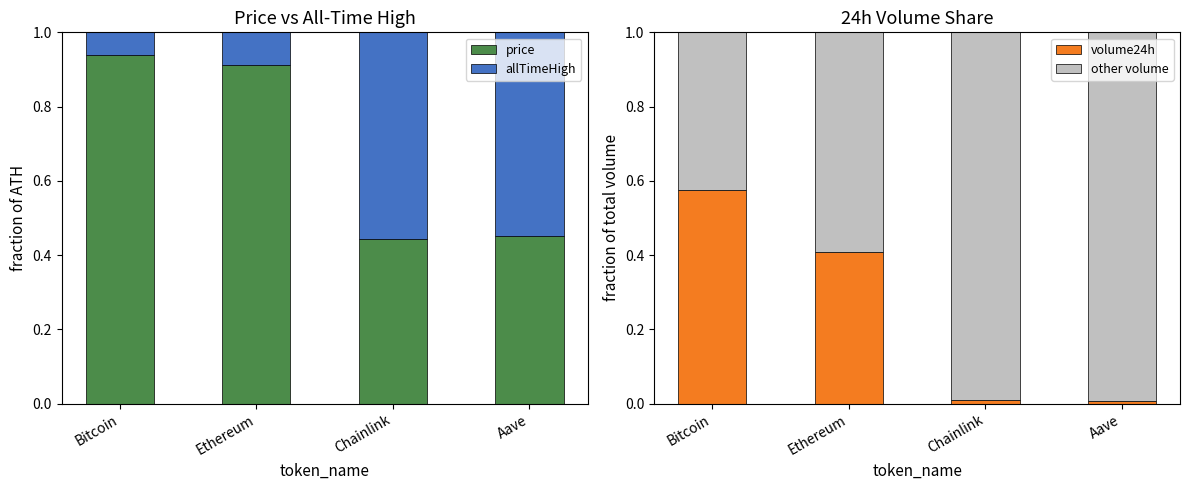

The value of volume24h at Aave is 0.0. True or false?

True